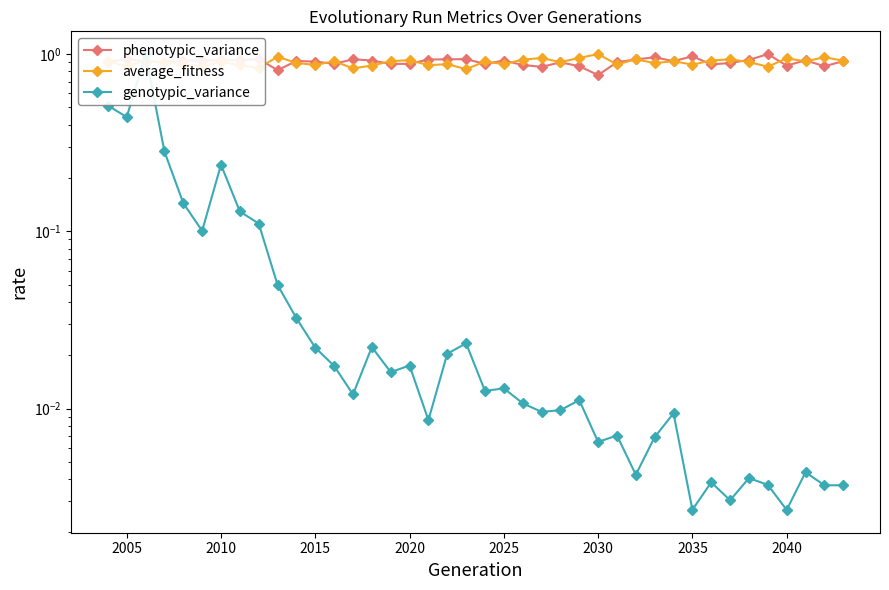

Reading right to left, extract all data points from this chart.

phenotypic_variance: 0.9	0.9	0.9	0.9	1.0	0.9	0.9	0.9	1.0	0.9	1.0	0.9	0.9	0.8	0.9	0.9	0.8	0.9	0.9	0.9	0.9	0.9	0.9	0.9	0.9	0.9	0.9	0.9	0.9	0.9	0.8	0.9	0.9	0.9	0.9	0.9	0.9	0.9	0.9	0.9
average_fitness: 0.9	1.0	0.9	0.9	0.8	0.9	0.9	0.9	0.9	0.9	0.9	0.9	0.9	1.0	1.0	0.9	1.0	0.9	0.9	0.9	0.8	0.9	0.9	0.9	0.9	0.9	0.8	0.9	0.9	0.9	1.0	0.8	0.9	0.9	0.9	0.9	0.9	0.9	0.9	0.9
genotypic_variance: 0.0	0.0	0.0	0.0	0.0	0.0	0.0	0.0	0.0	0.0	0.0	0.0	0.0	0.0	0.0	0.0	0.0	0.0	0.0	0.0	0.0	0.0	0.0	0.0	0.0	0.0	0.0	0.0	0.0	0.0	0.0	0.1	0.1	0.2	0.1	0.1	0.3	1.0	0.4	0.5